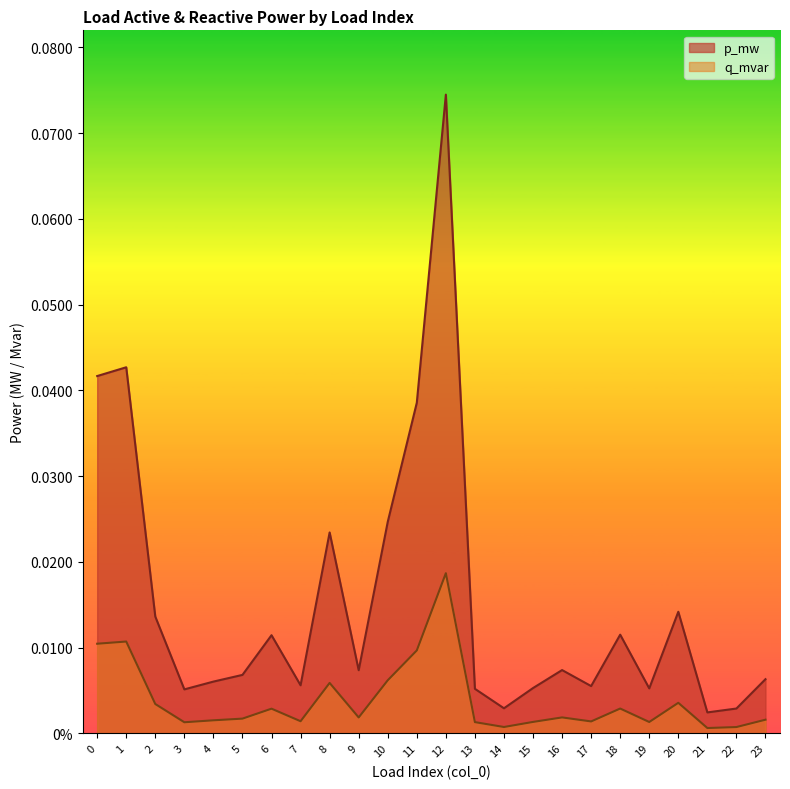

Reading left to right, list all the values displayed in this chart.

p_mw: 0.0	0.0	0.0	0.0	0.0	0.0	0.0	0.0	0.0	0.0	0.0	0.0	0.1	0.0	0.0	0.0	0.0	0.0	0.0	0.0	0.0	0.0	0.0	0.0
q_mvar: 0.0	0.0	0.0	0.0	0.0	0.0	0.0	0.0	0.0	0.0	0.0	0.0	0.0	0.0	0.0	0.0	0.0	0.0	0.0	0.0	0.0	0.0	0.0	0.0